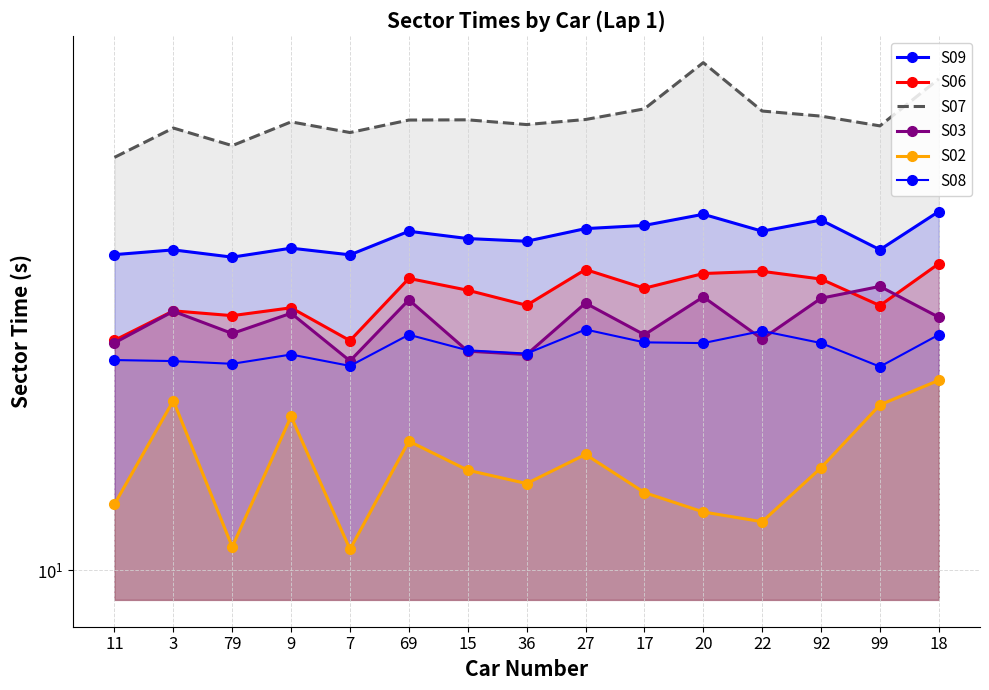

True or false: S08 has more than 1 interior local peaks.

True